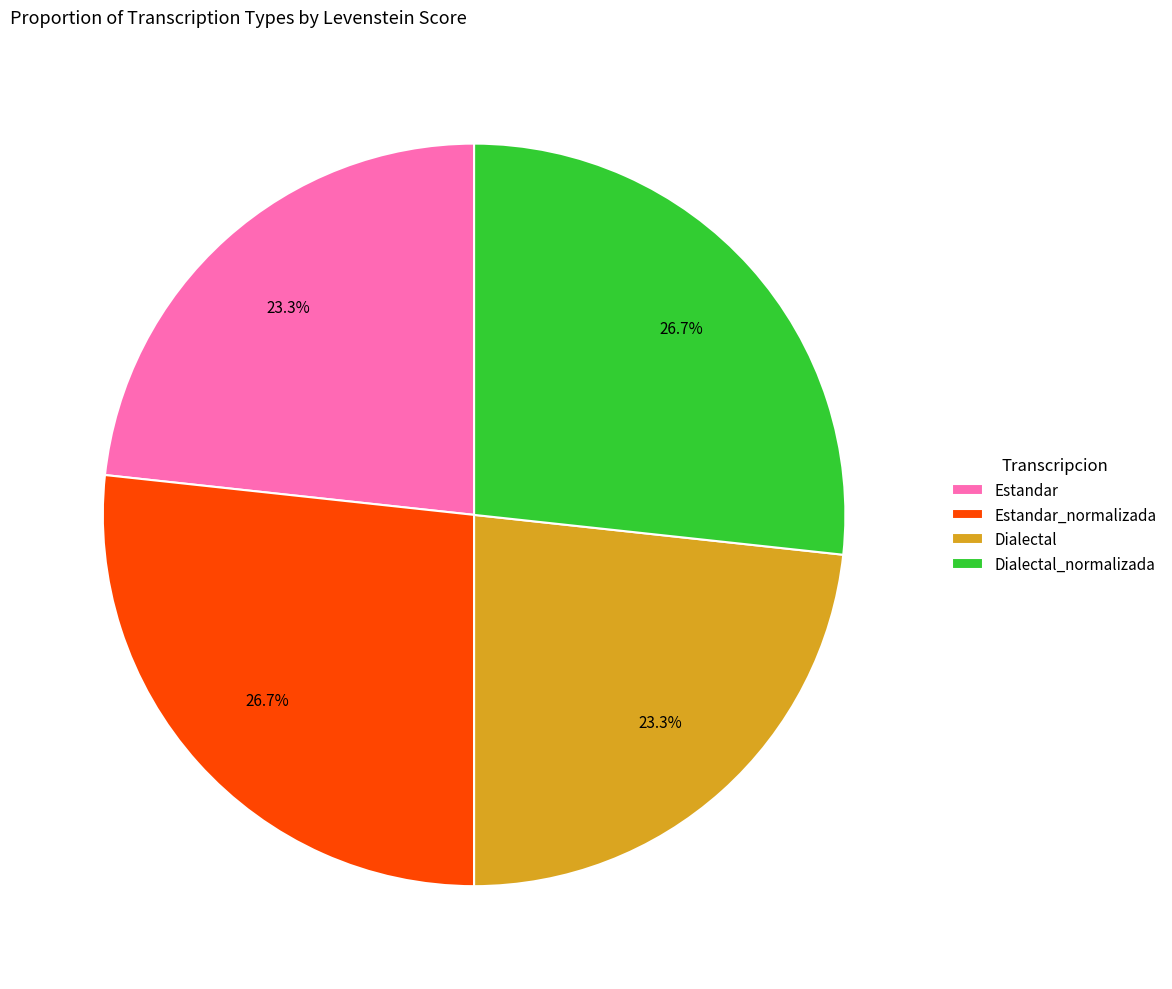

Is it true that Estandar is 15% of the pie?

False